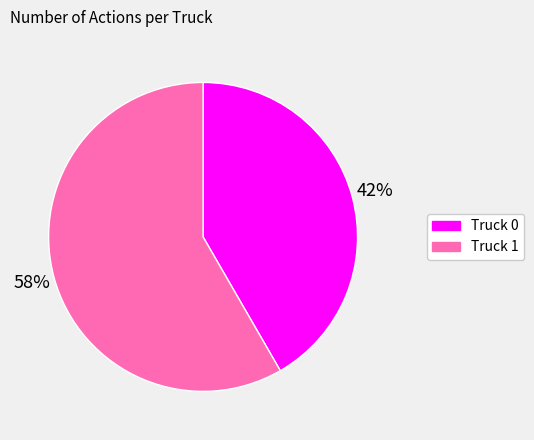

True or false: Truck 0 accounts for 35% of the total.

False